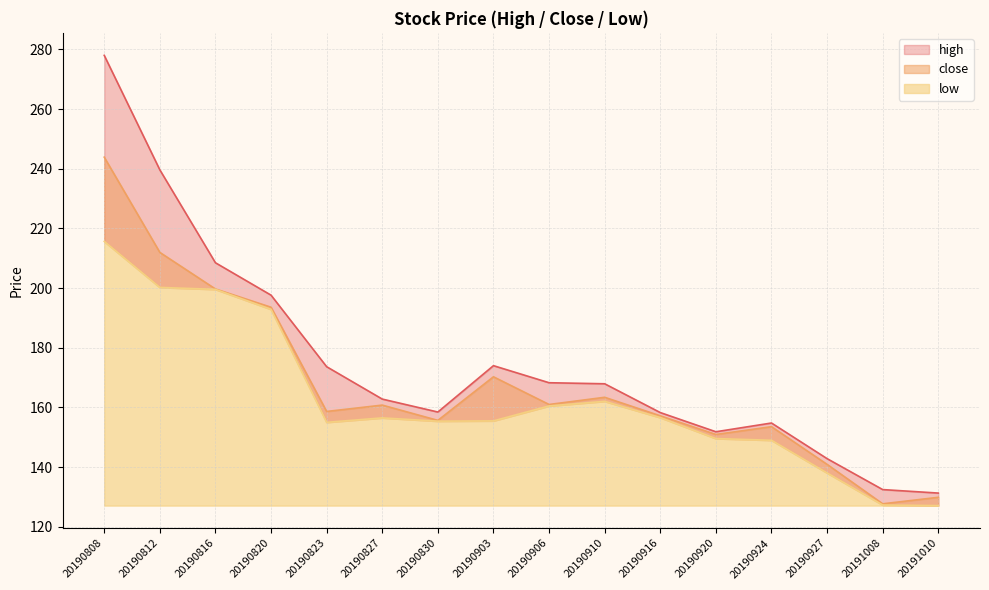

True or false: high and close intersect in this chart.

False